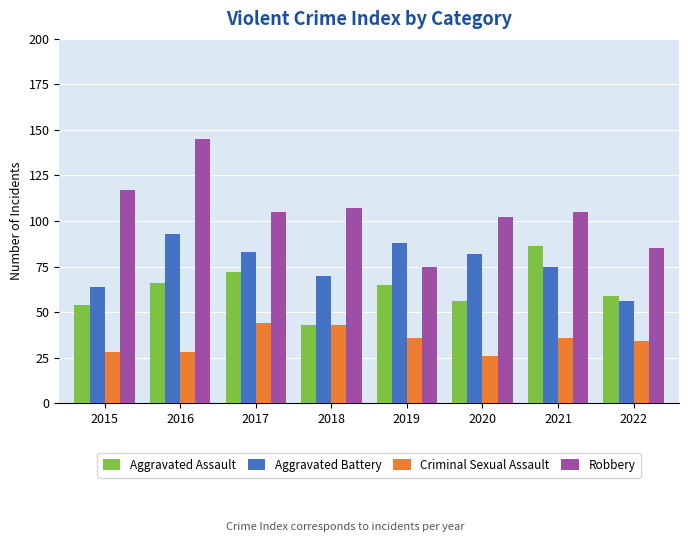

Reading left to right, transcribe all the data shown in this chart.

Aggravated Assault: 54	66	72	43	65	56	86	59
Aggravated Battery: 64	93	83	70	88	82	75	56
Criminal Sexual Assault: 28	28	44	43	36	26	36	34
Robbery: 117	145	105	107	75	102	105	85